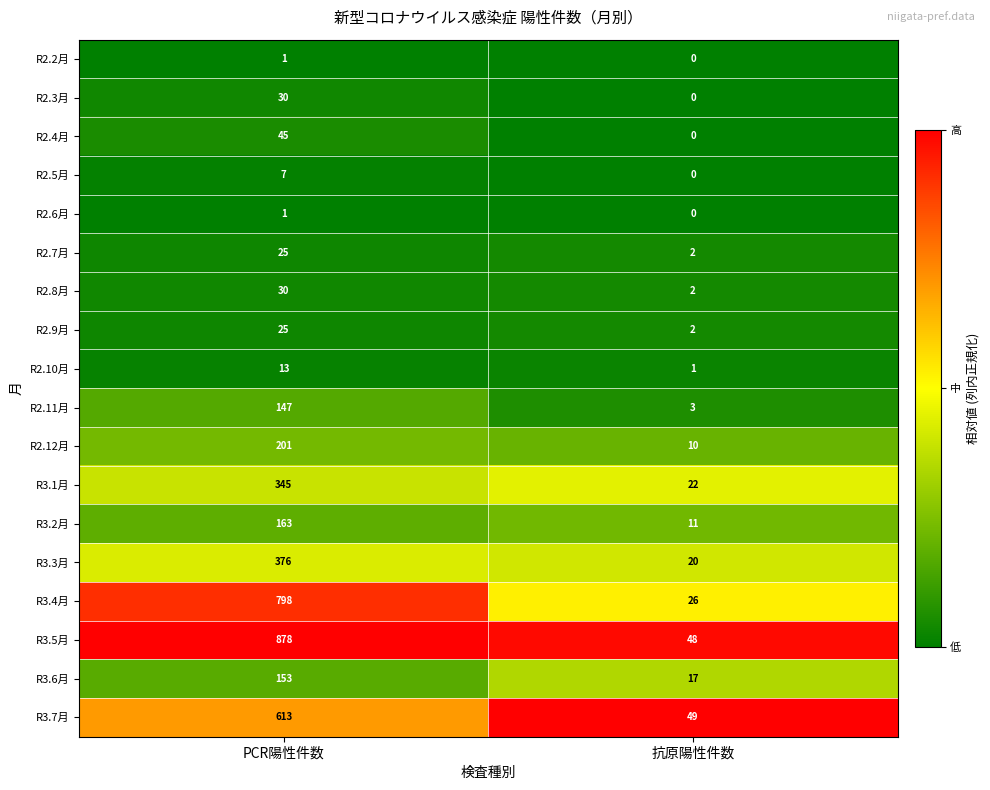

How many series are shown in this chart?

18